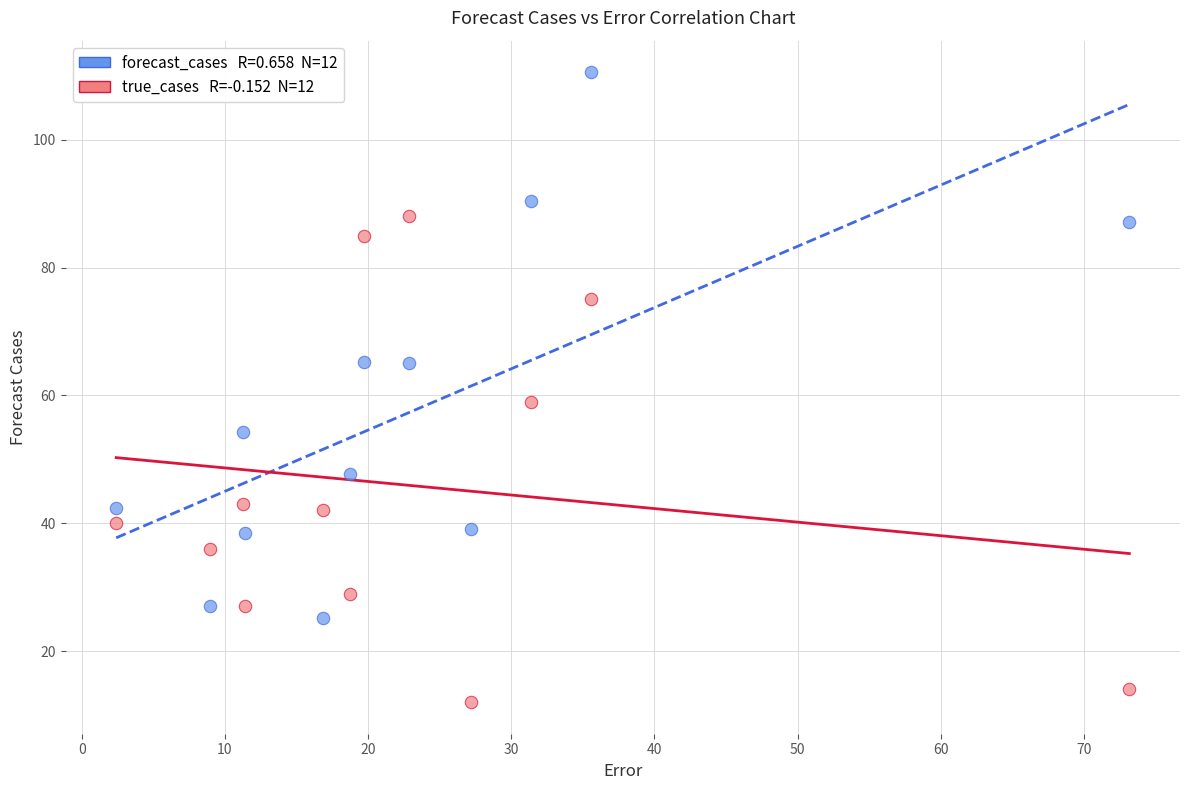

Across all data points, what is the range of X values (max minus min)?

70.8